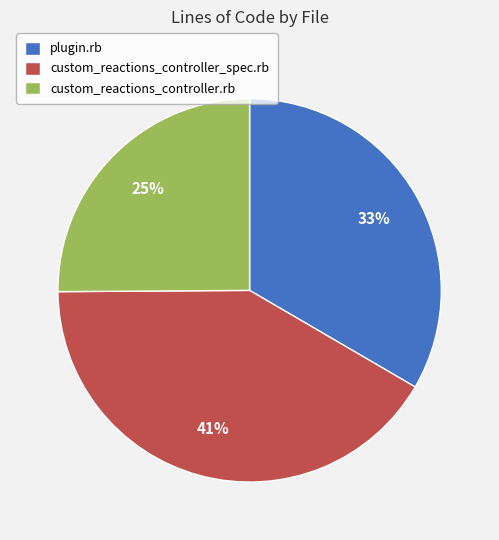

How many slices are in this pie chart?

3